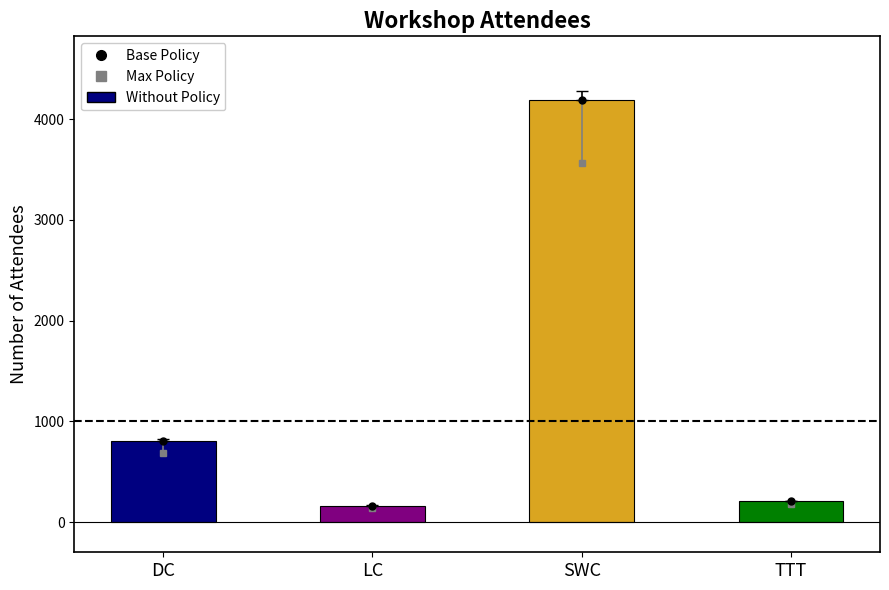

Rank the categories by value from highest to lowest.

SWC, DC, TTT, LC